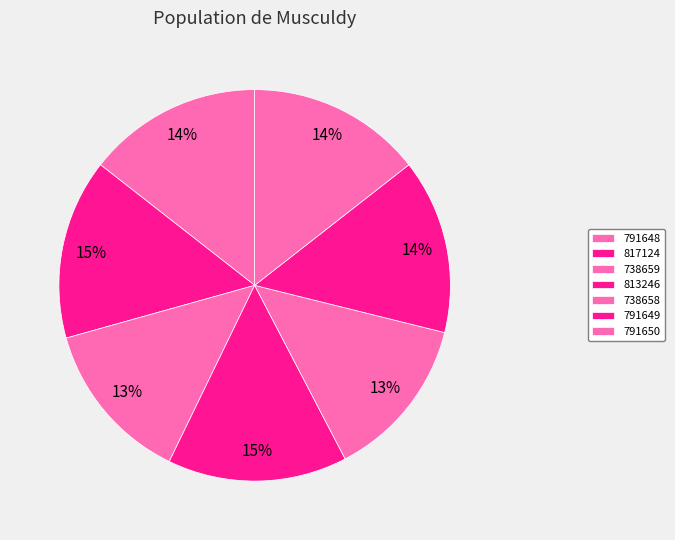

Count the number of slices in the pie.

7